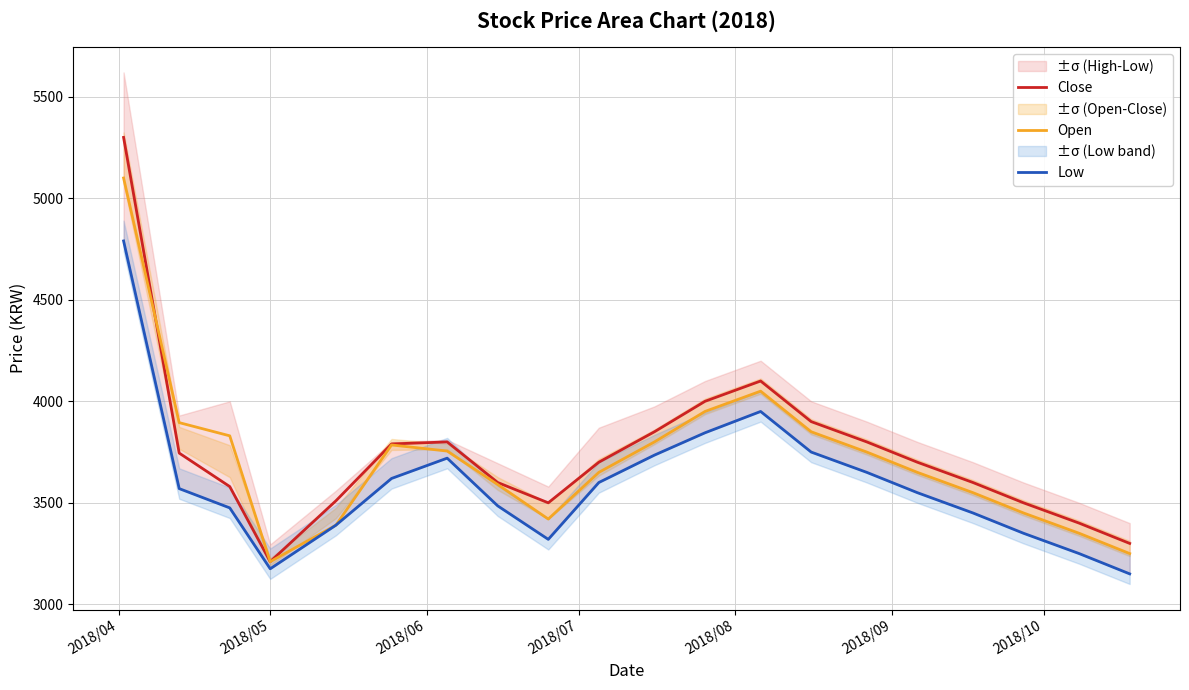

True or false: Low and Close cross at least once.

False